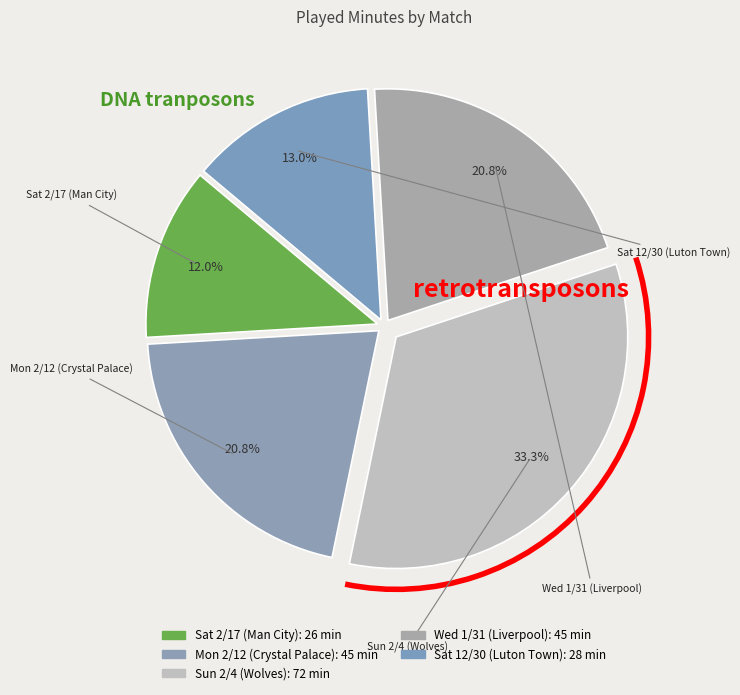

What is the ratio of the value at Mon 2/12 (Crystal Palace) to the value at Sat 2/17 (Man City)?

1.7